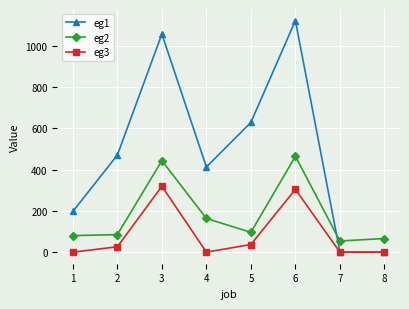

What are all the series names shown in the legend?

eg1, eg2, eg3